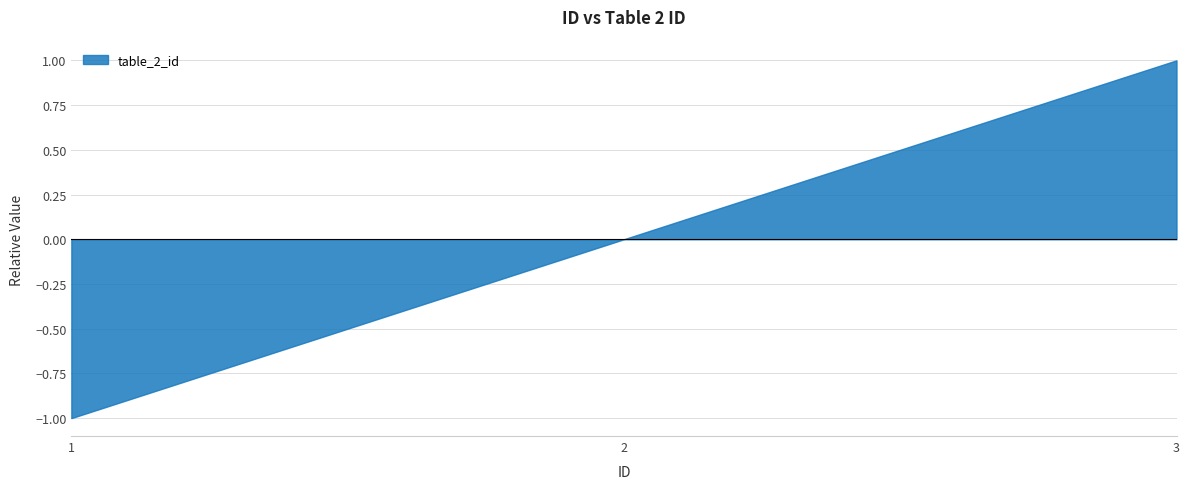

Which category has the highest value across all series?

3